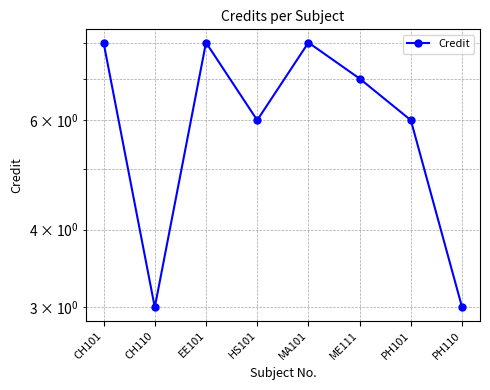

How many values are below 7?

4